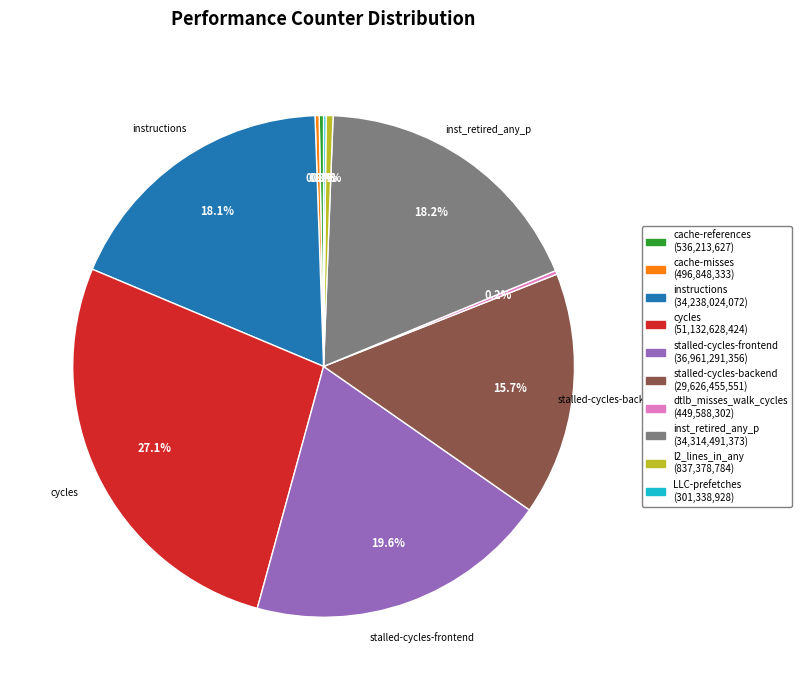

Is there a majority slice in this chart?

No